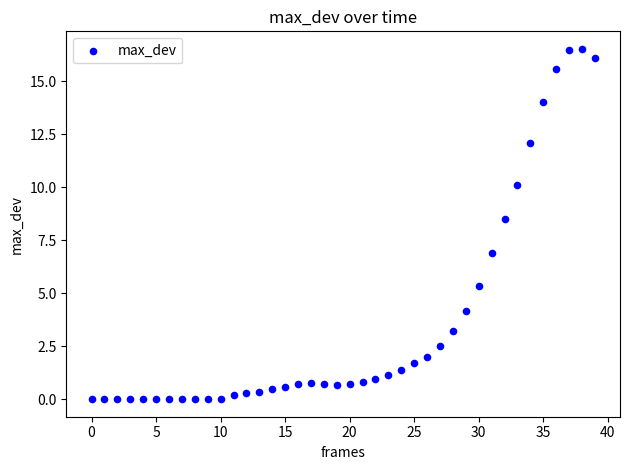

What Y value in the scatter plot is closest to 8?

8.5